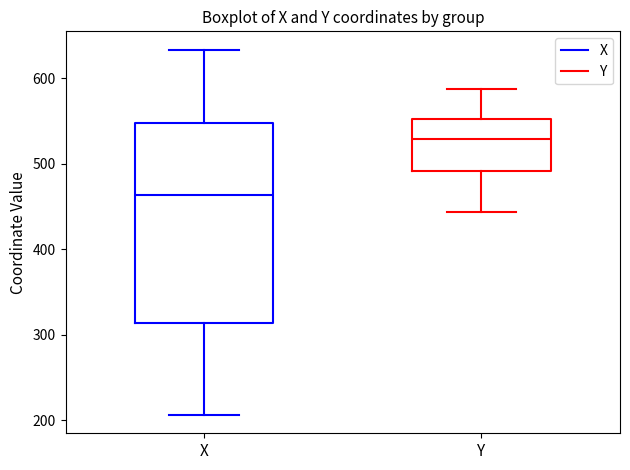

Reading left to right, read every box against the y-axis: the position of its median line, the range the box covers, and the ends of its whiskers. The values are not printed on the chart, so give them approximately, as read against the axis.

X: median 460, box 310 to 550, whiskers 210 to 630
Y: median 530, box 490 to 550, whiskers 440 to 590